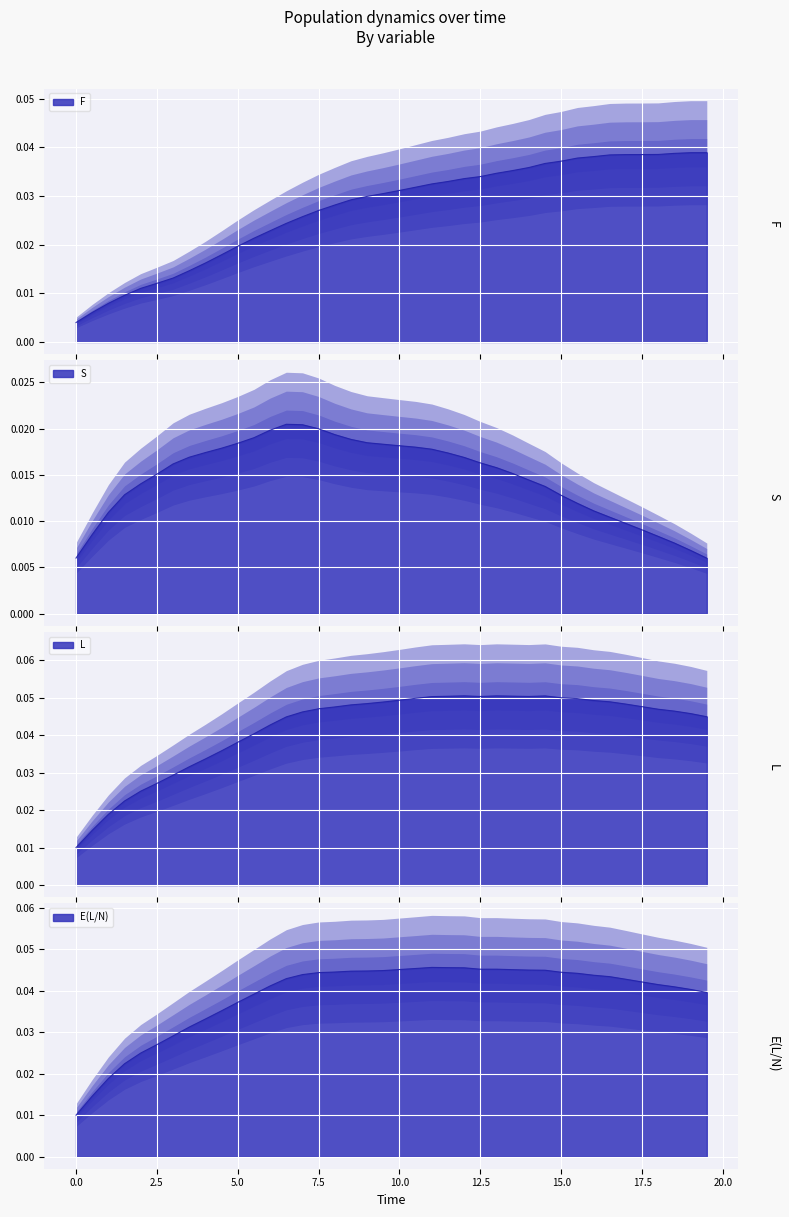

Which series has the largest total across all categories?

L